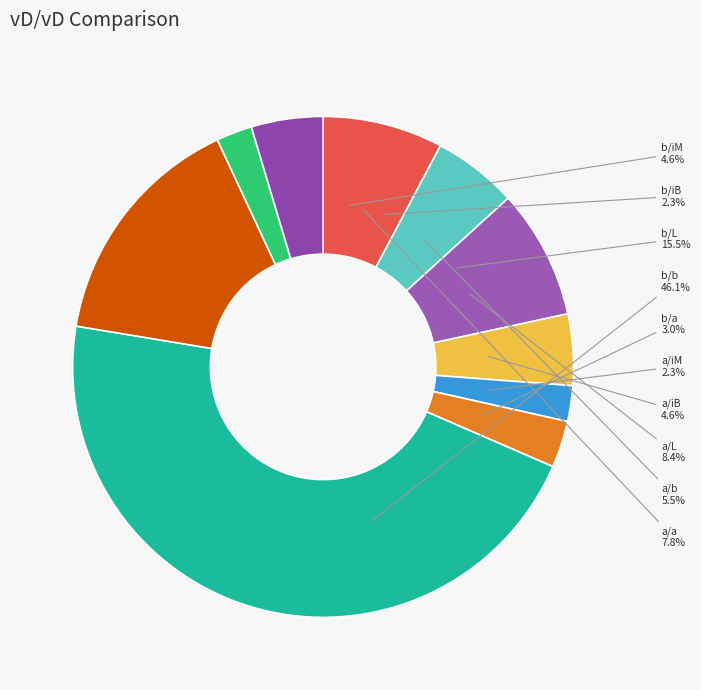

True or false: a/iB accounts for 5% of the total.

True